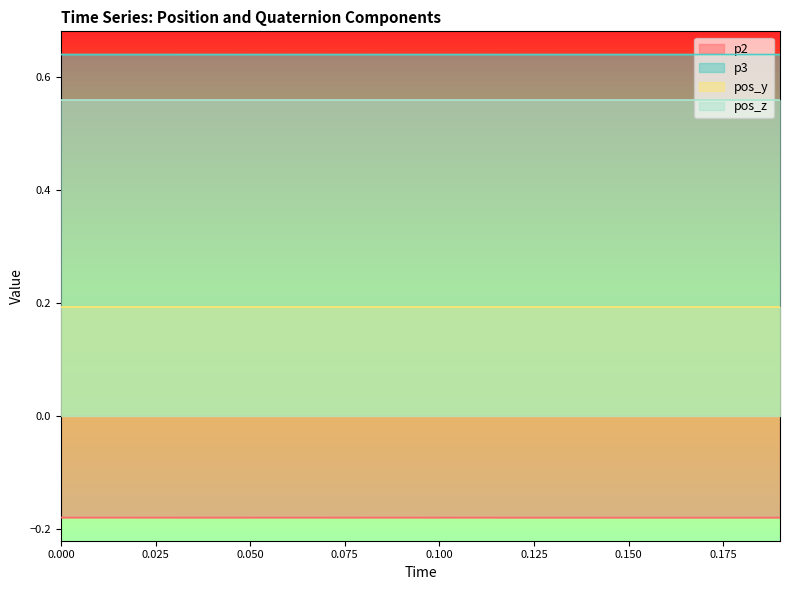

True or false: p3 and p2 intersect in this chart.

False